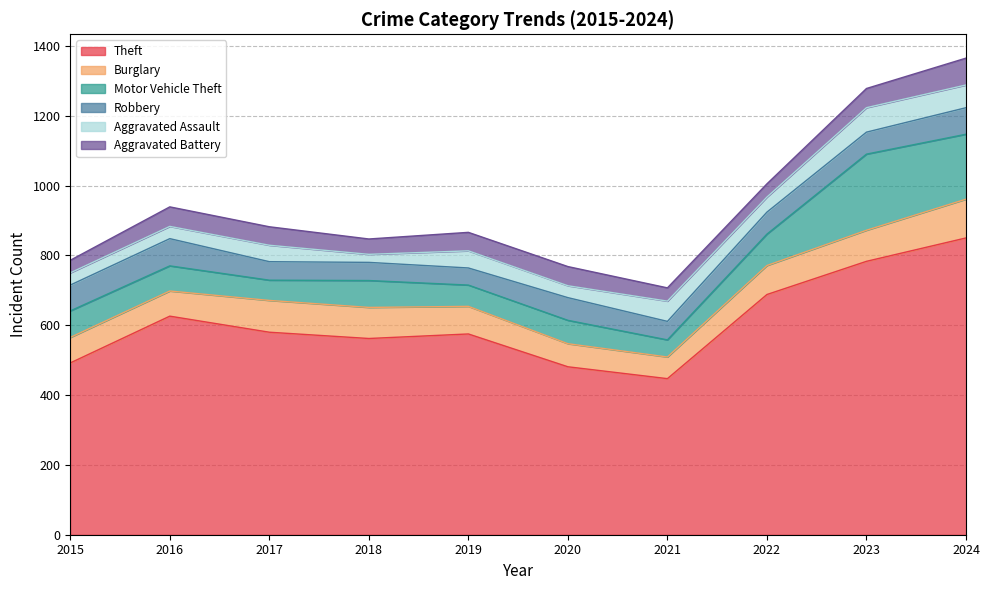

Which series has the largest range (max minus min)?

Theft